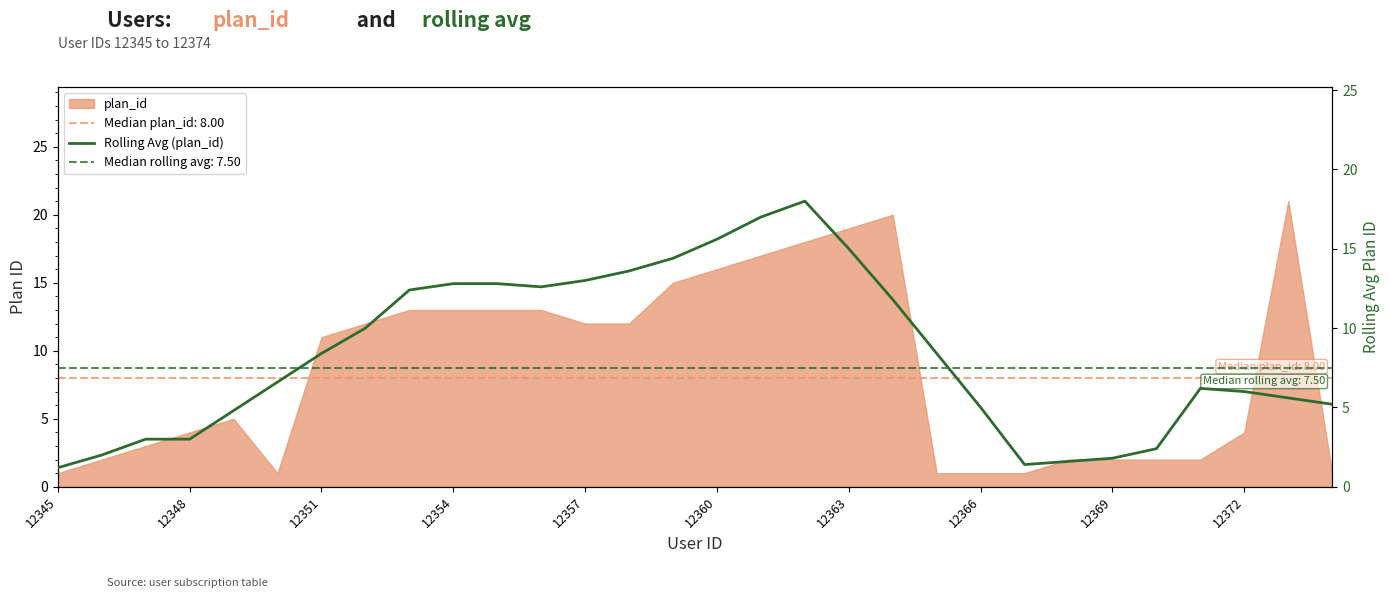

At which category does the chart reach its minimum across all series?

12345